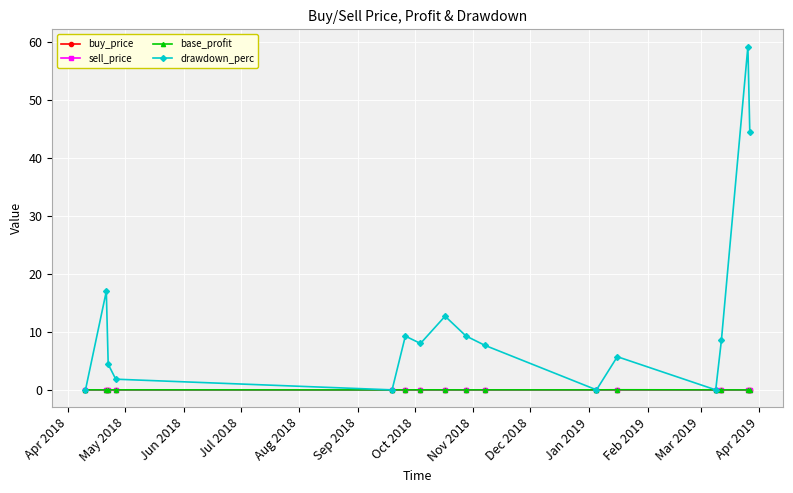

Which series has the largest total across all categories?

drawdown_perc